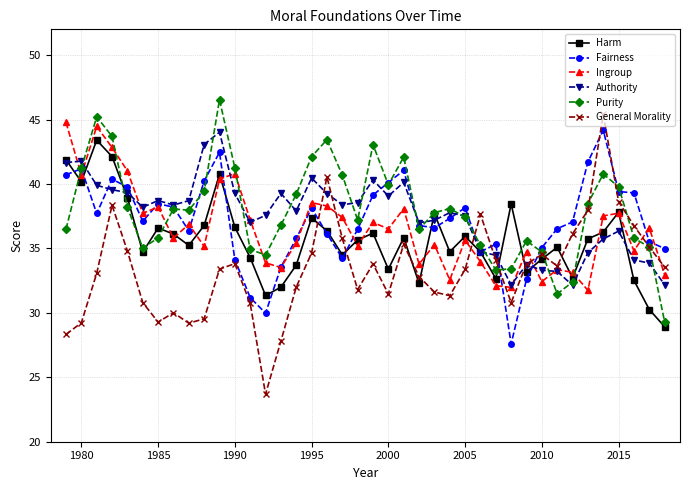

True or false: General Morality and Harm cross at least once.

True